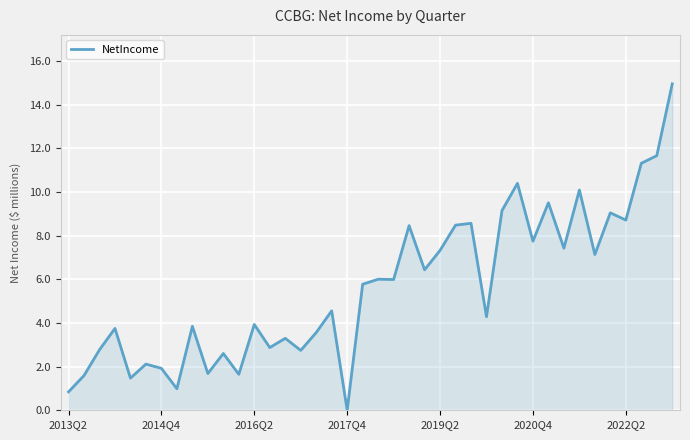

What is the greatest value displayed?

15.0